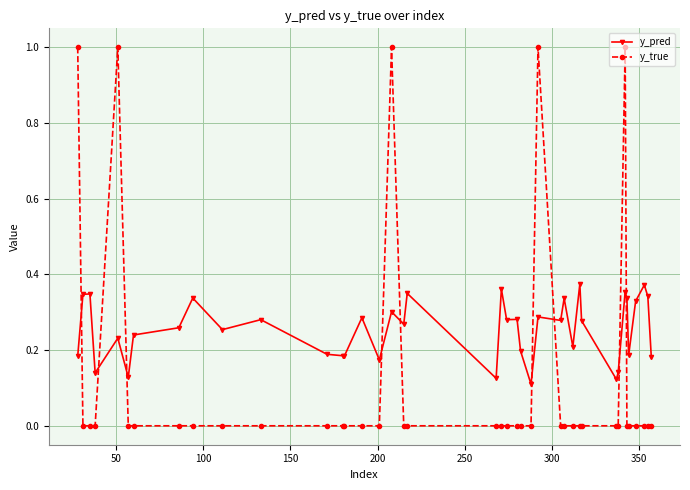

How many series are shown in this chart?

2